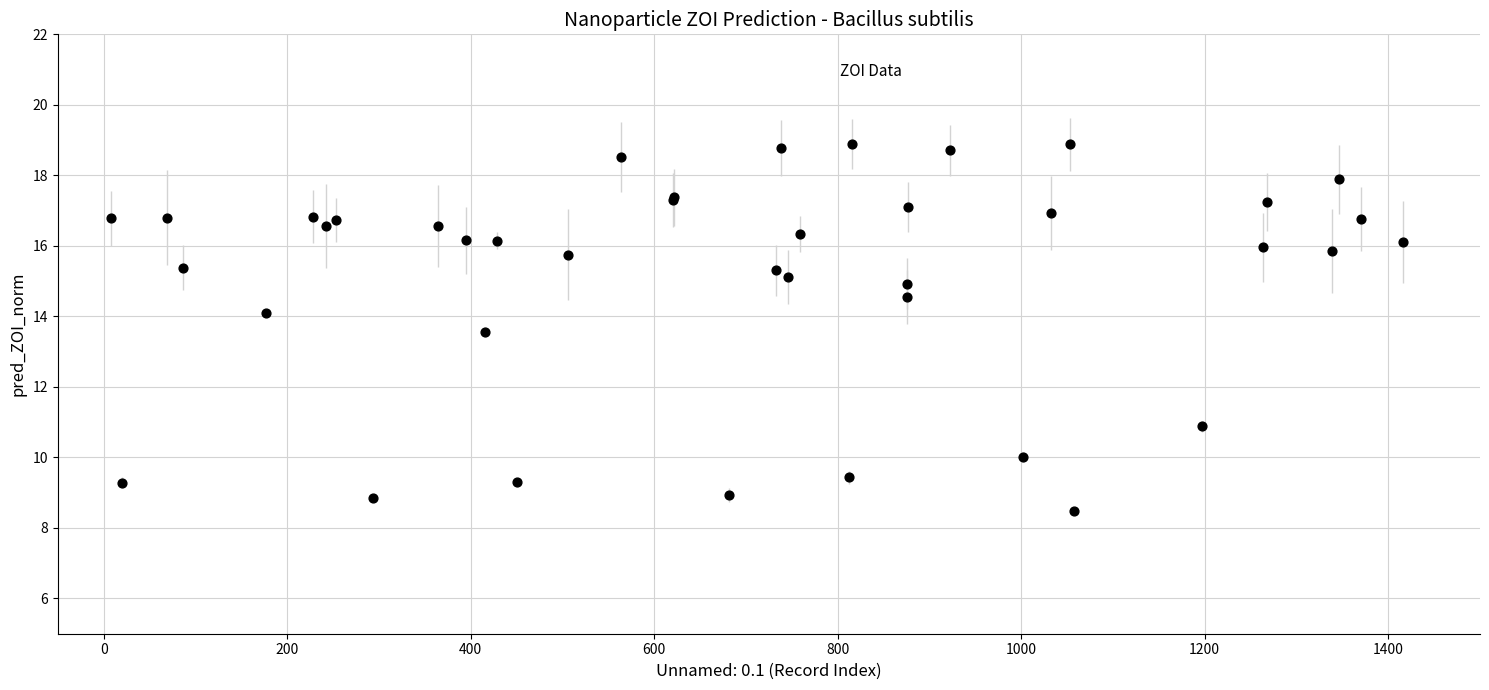

What Y value in the scatter plot is closest to 13?

13.6